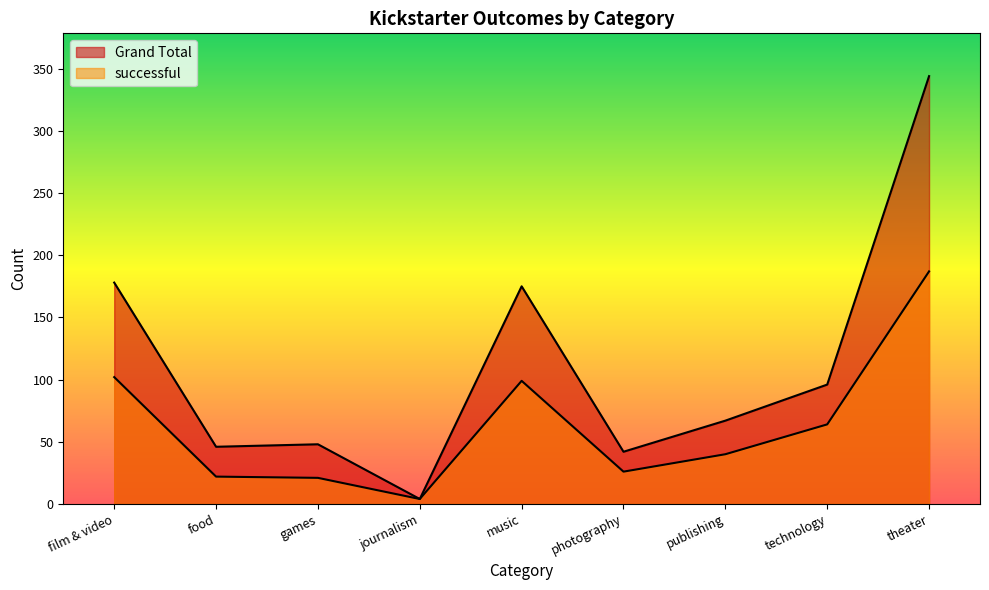

What are all the series names shown in the legend?

successful, Grand Total